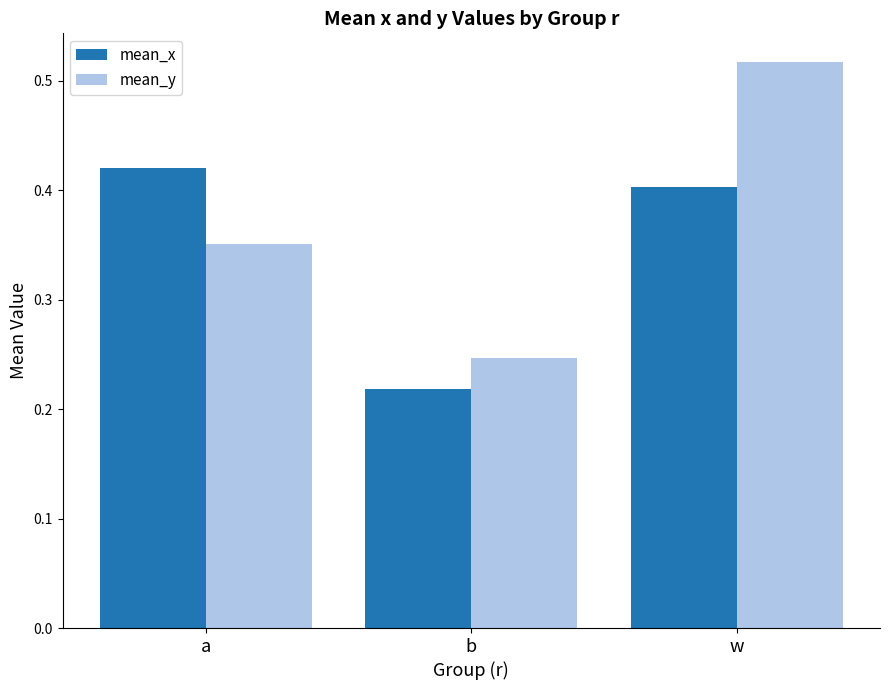

At which category is the sum across all series the highest?

w